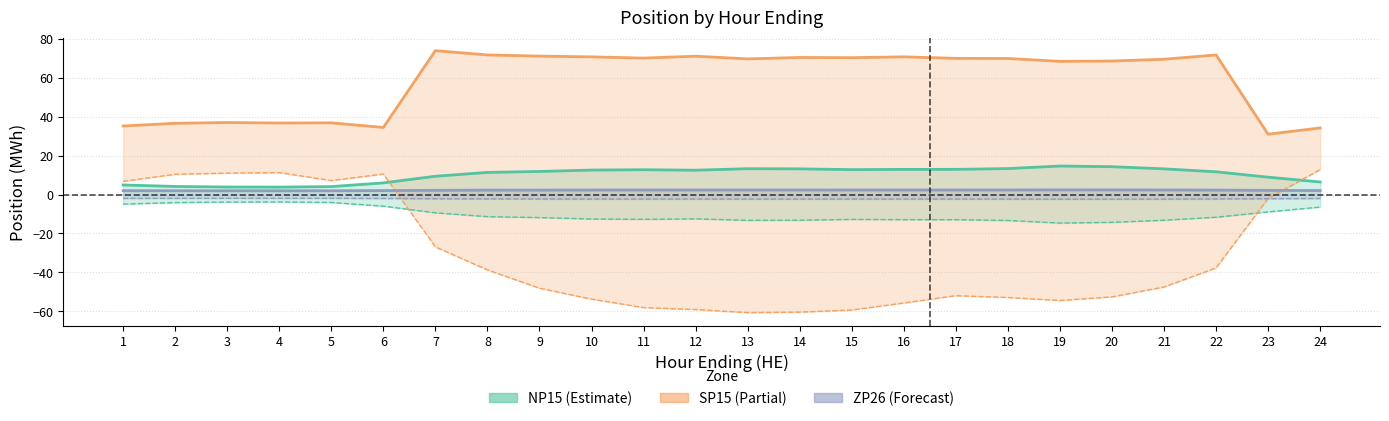

Between which two adjacent categories do ZP26_Fixed and SP15_Load first intersect?

6 and 7